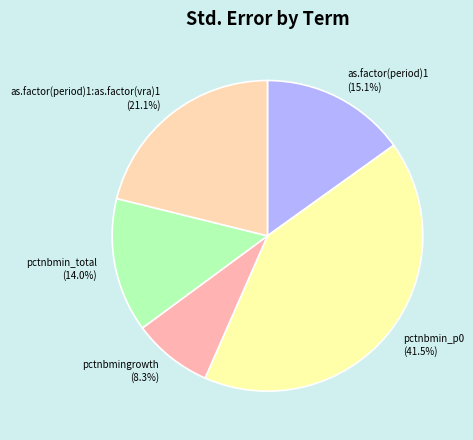

To the nearest percent, what is the combined percentage of as.factor(period)1 and as.factor(period)1:as.factor(vra)1?

36%